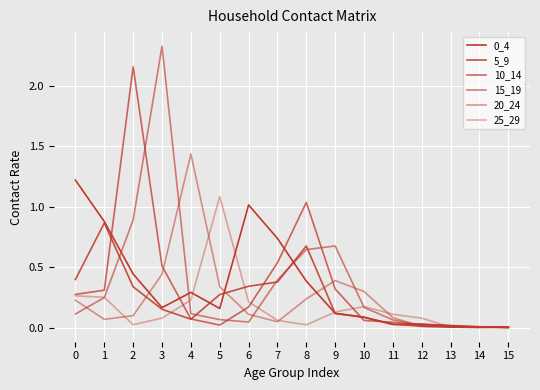

What is the sum of all 5_9 values?

3.8